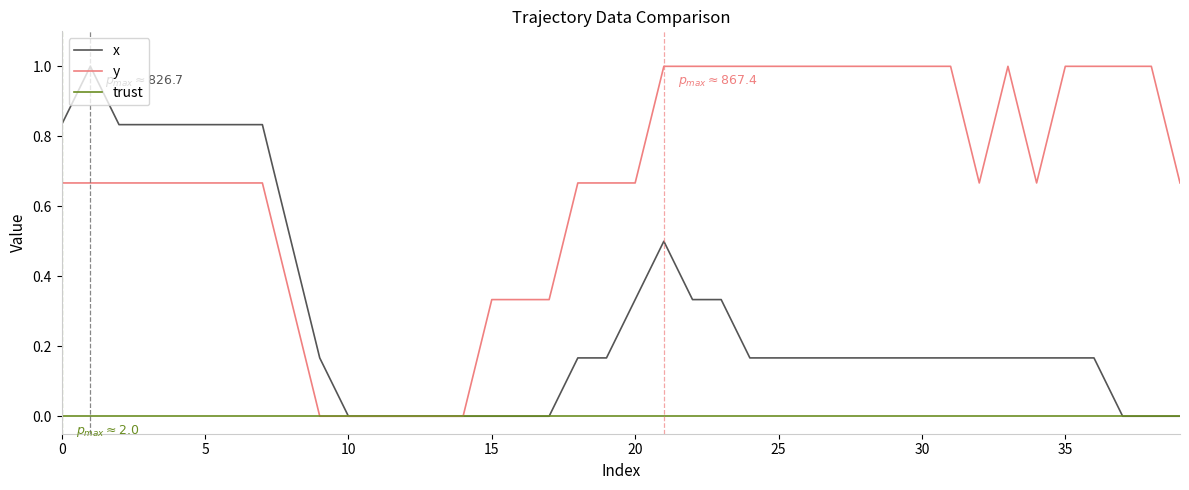

What is the maximum value shown in the chart?

1.0